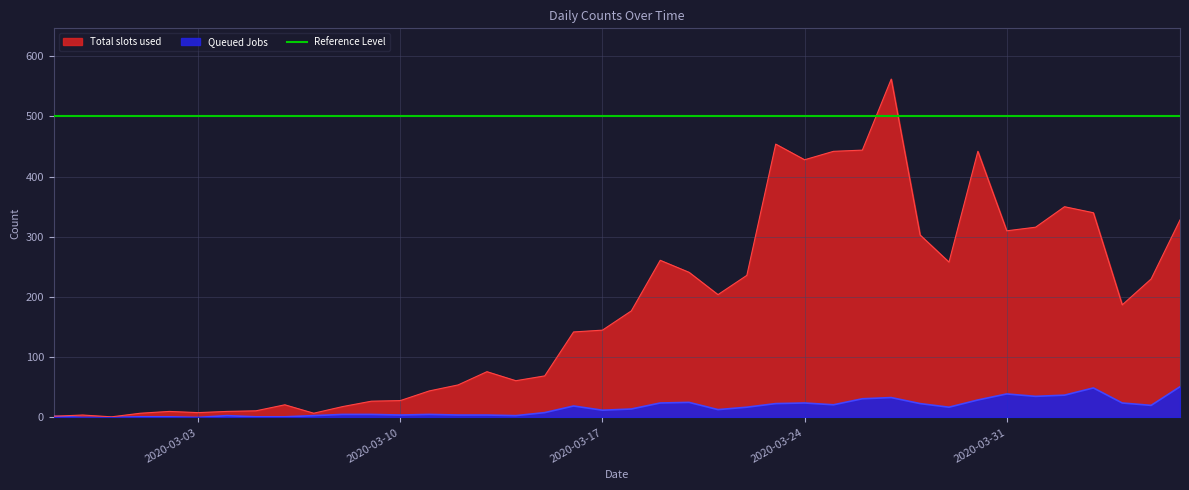

At which category is the sum across all series the highest?

2020-03-27